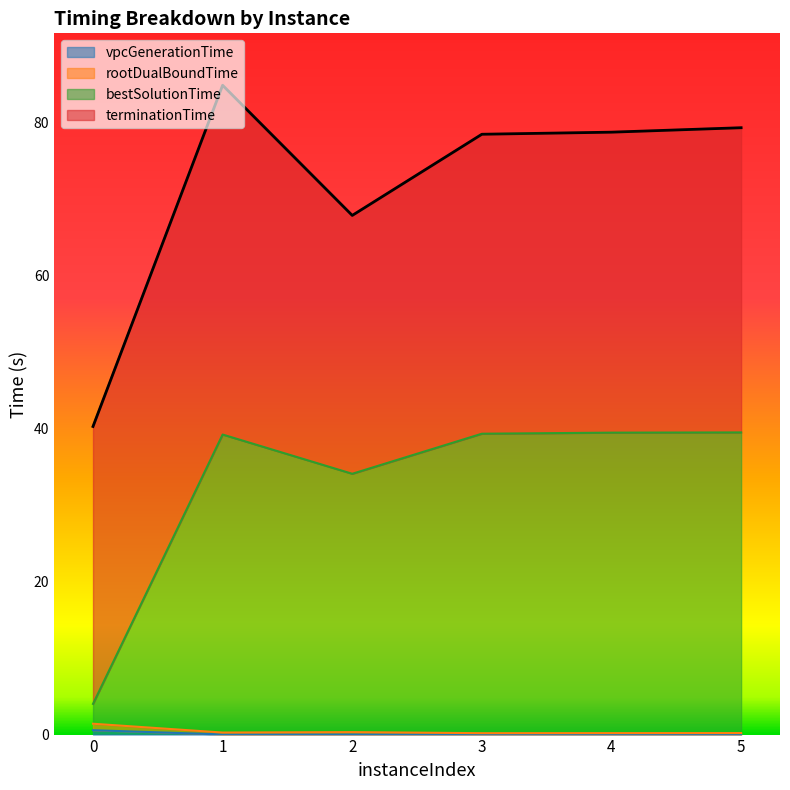

How many lines are shown in the chart?

4